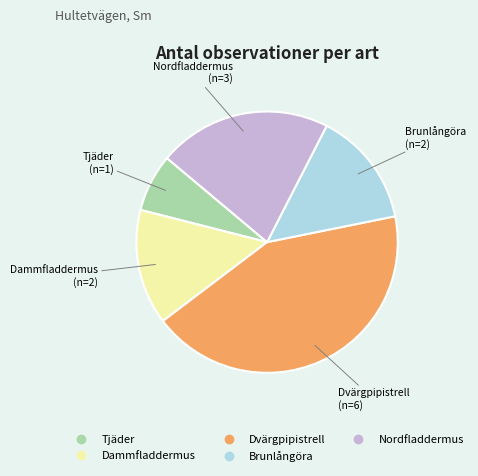

The Tjäder slice represents 7% of the pie. True or false?

True